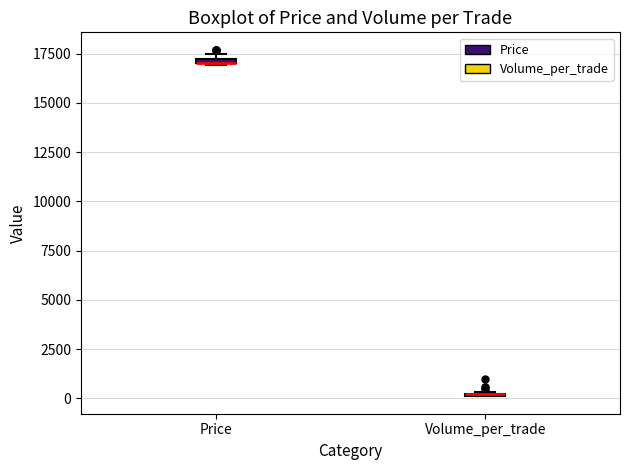

Where is the lower edge of the box for Price on the y-axis? The values are not printed on the chart, so give them approximately, as read against the axis.

17000